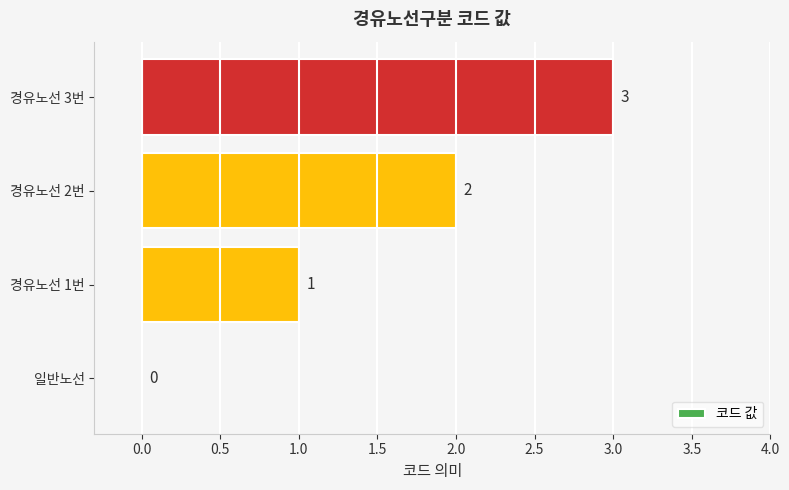

Which category has the highest value across all series?

경유노선 3번